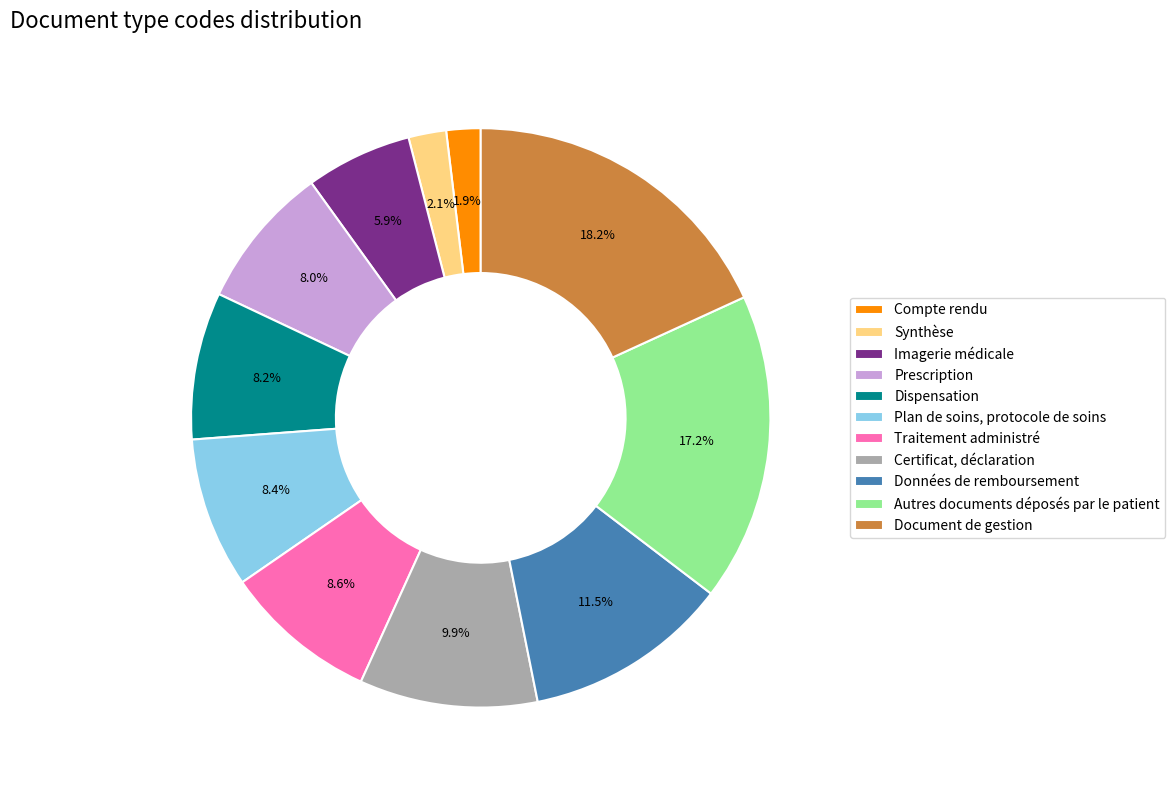

To the nearest percent, what is the difference between the Prescription and Traitement administré slice percentages?

1%